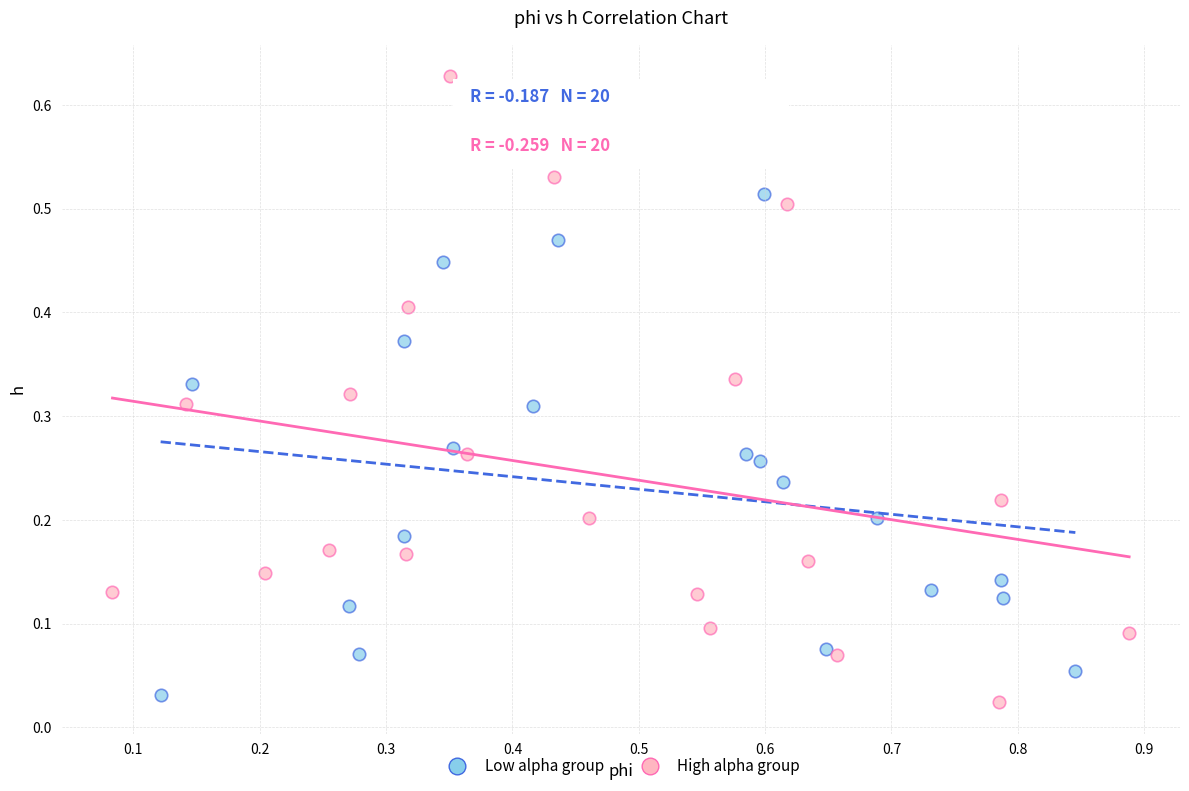

Which series reaches the maximum Y coordinate?

High alpha group